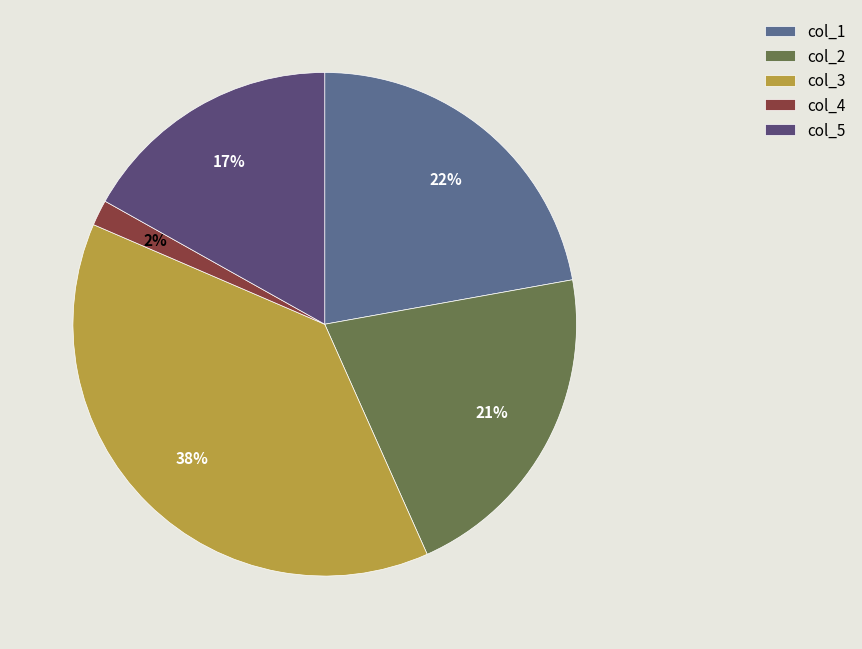

Between col_4 and col_5, which is larger?

col_5